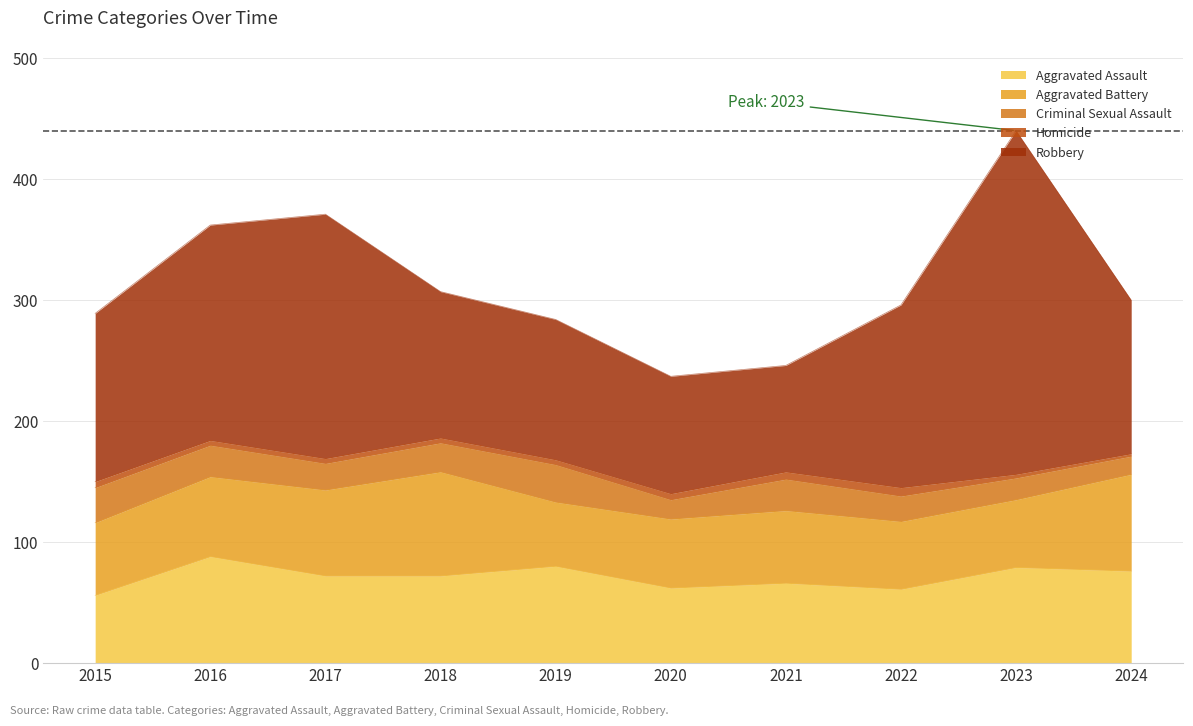

What is the smallest value displayed?

2